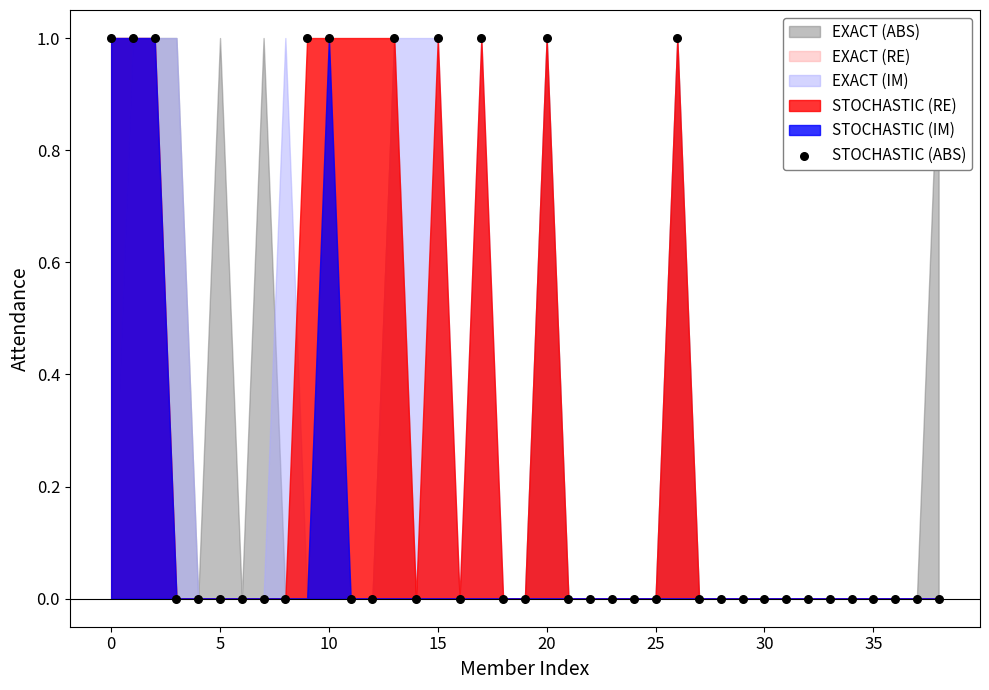

How many data points are displayed?

39